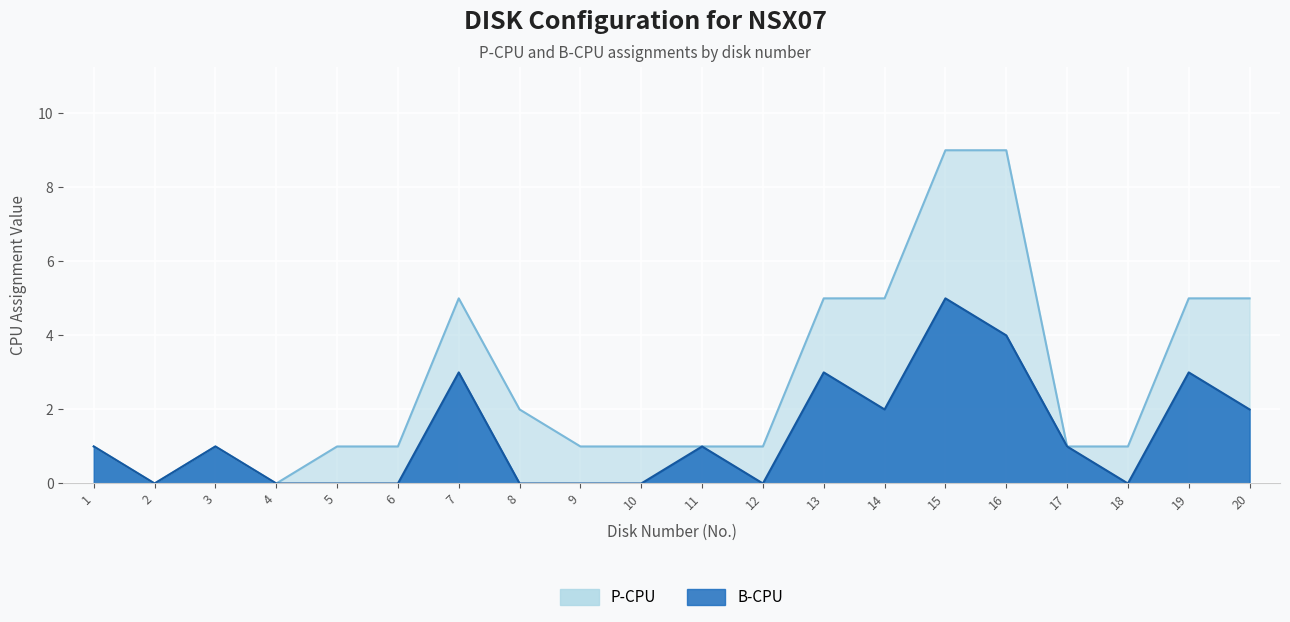

At which category does the data reach its first local valley?

2